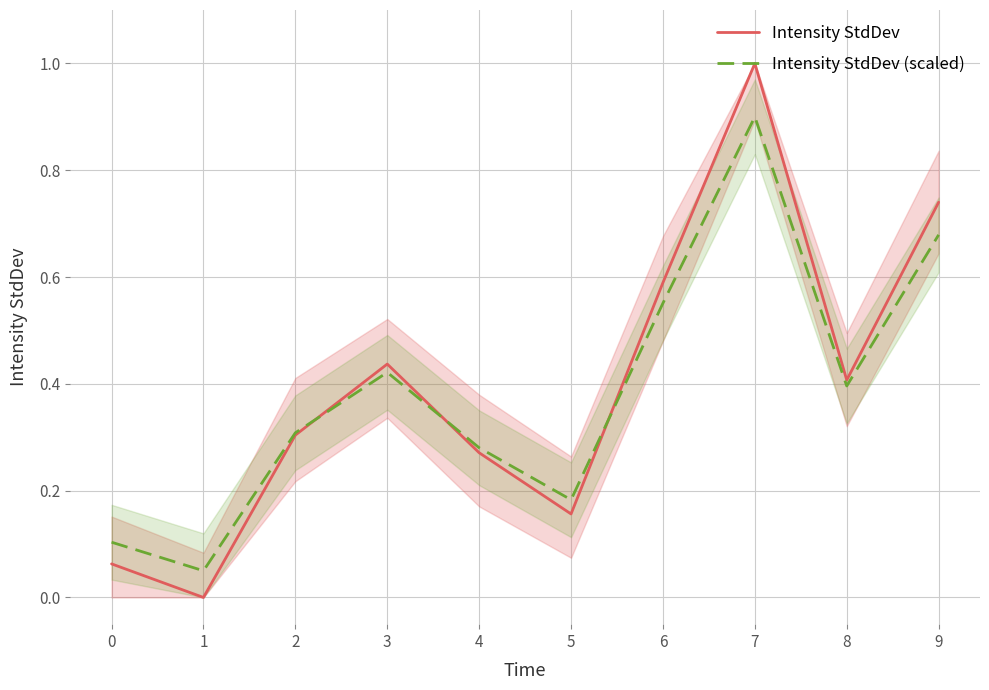

Which series ends up on top after the final intersection of Intensity StdDev (scaled) and Intensity StdDev?

Intensity StdDev